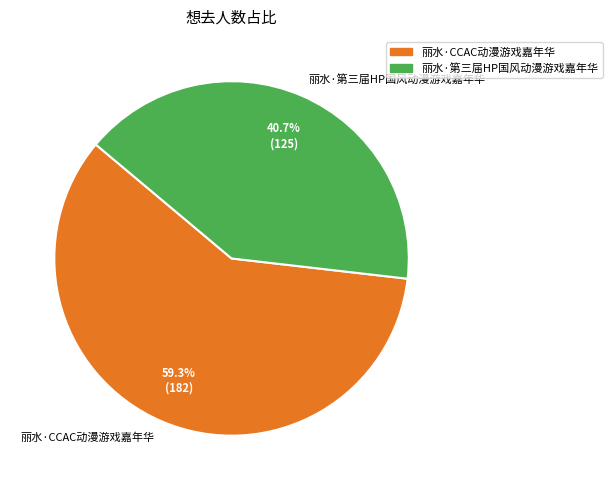

To the nearest percent, what percentage of the pie is 丽水·CCAC动漫游戏嘉年华?

59%